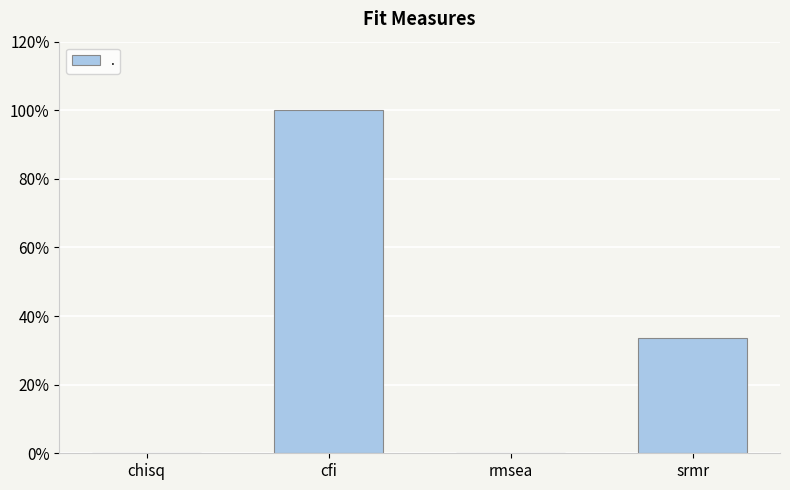

Reading right to left, what are all the values shown in this chart?

srmr=0.3	rmsea=0.0	cfi=1.0	chisq=0.0